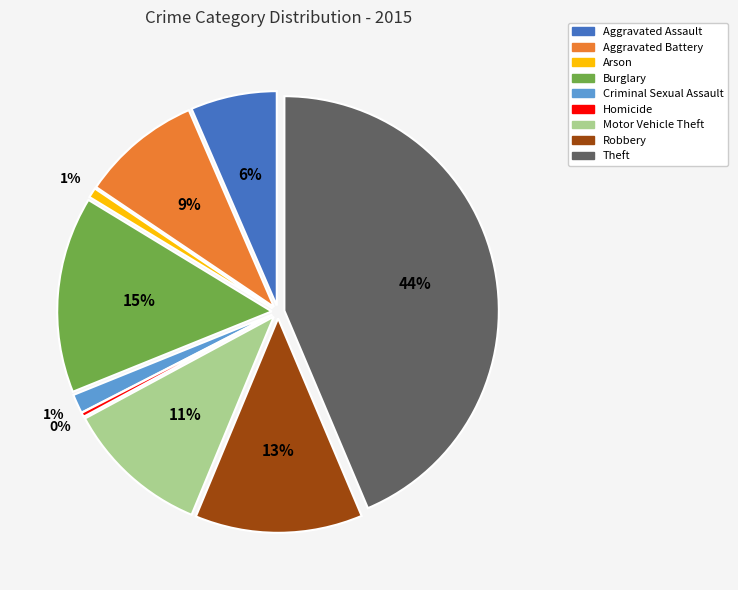

Rank the categories by value from lowest to highest.

Homicide, Arson, Criminal Sexual Assault, Aggravated Assault, Aggravated Battery, Motor Vehicle Theft, Robbery, Burglary, Theft